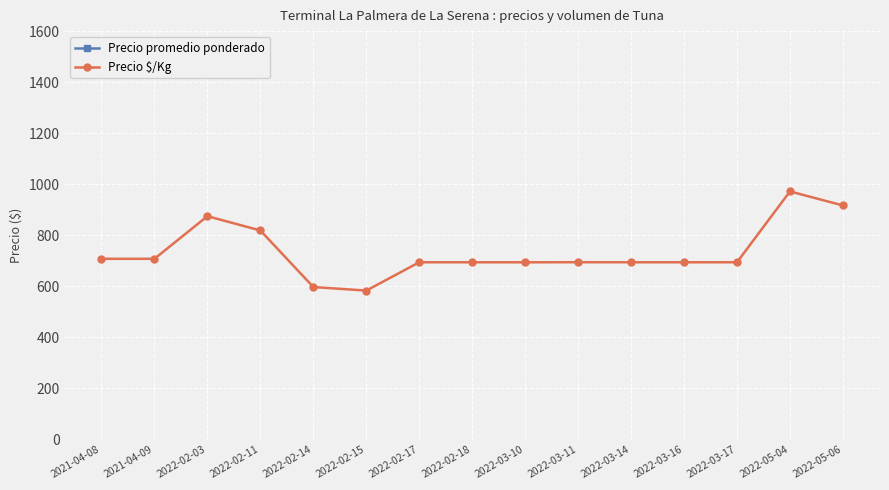

What is the highest value of the Precio $/Kg series?

972.0